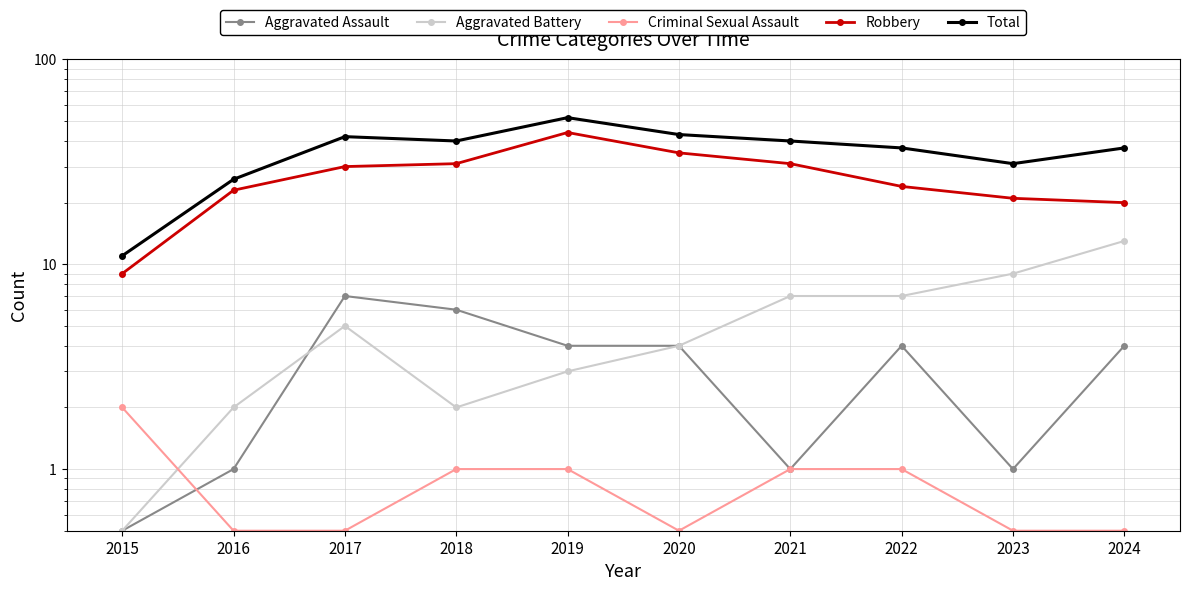

True or false: Criminal Sexual Assault and Robbery intersect in this chart.

False